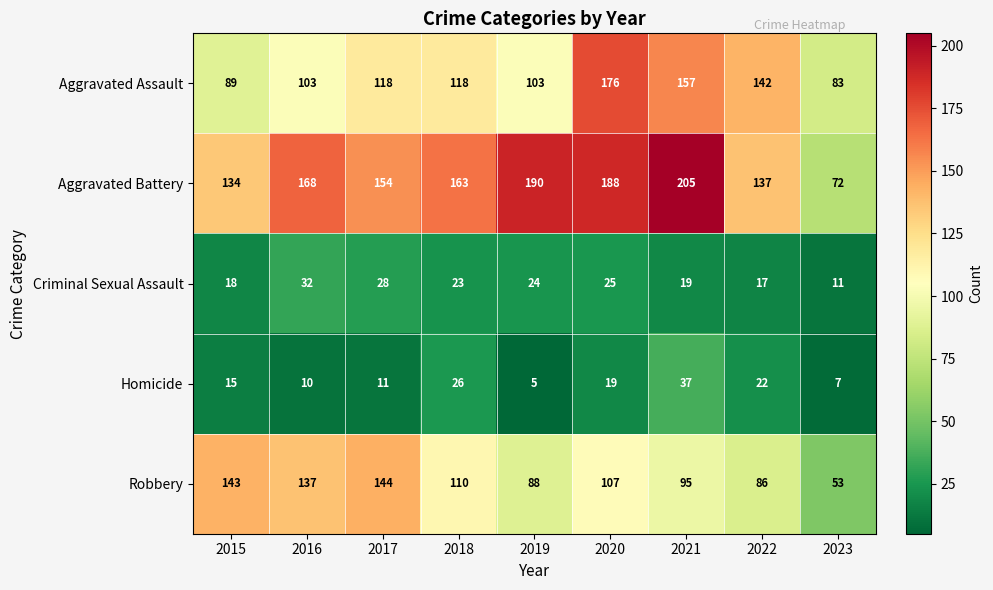

Count the number of categories in the chart.

9